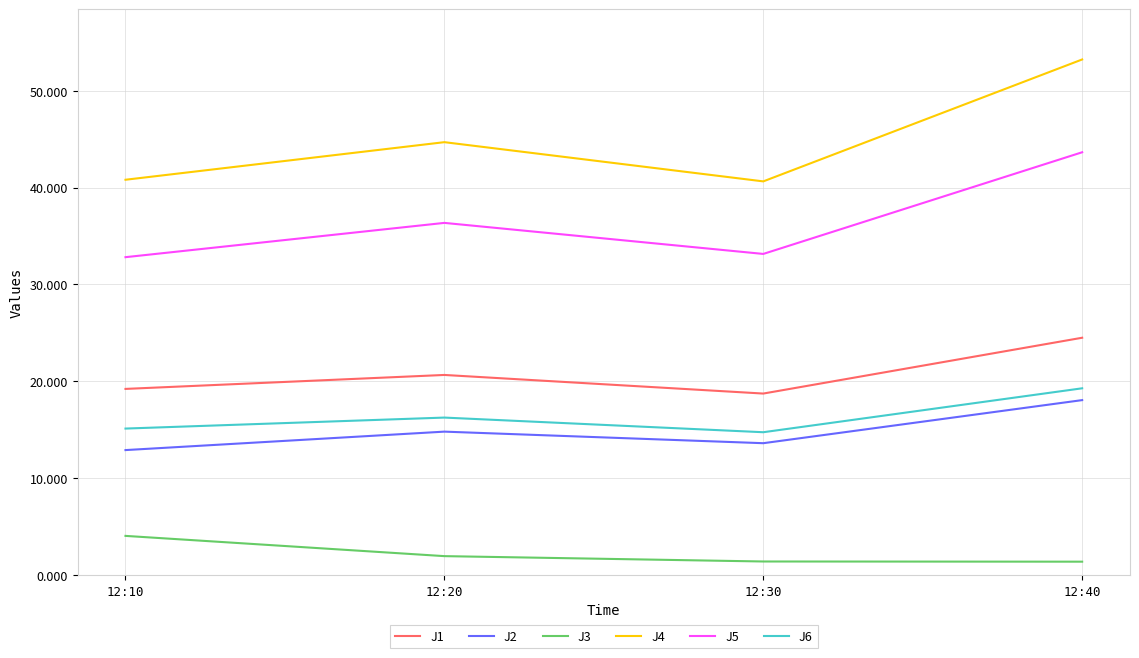

What is the minimum value for J4?

40.6